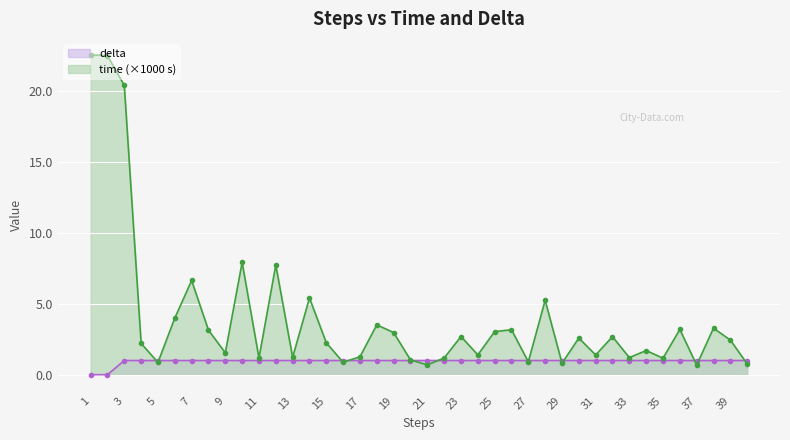

Reading left to right, what are all the values shown in this chart?

time: 22.6	22.5	20.4	2.2	0.9	4.0	6.7	3.1	1.5	7.9	1.2	7.7	1.2	5.4	2.3	0.9	1.3	3.5	3.0	1.0	0.7	1.2	2.7	1.4	3.0	3.2	0.9	5.3	0.8	2.6	1.4	2.7	1.2	1.7	1.2	3.2	0.7	3.3	2.4	0.8
delta: 0.0	0.0	1.0	1.0	1.0	1.0	1.0	1.0	1.0	1.0	1.0	1.0	1.0	1.0	1.0	1.0	1.0	1.0	1.0	1.0	1.0	1.0	1.0	1.0	1.0	1.0	1.0	1.0	1.0	1.0	1.0	1.0	1.0	1.0	1.0	1.0	1.0	1.0	1.0	1.0